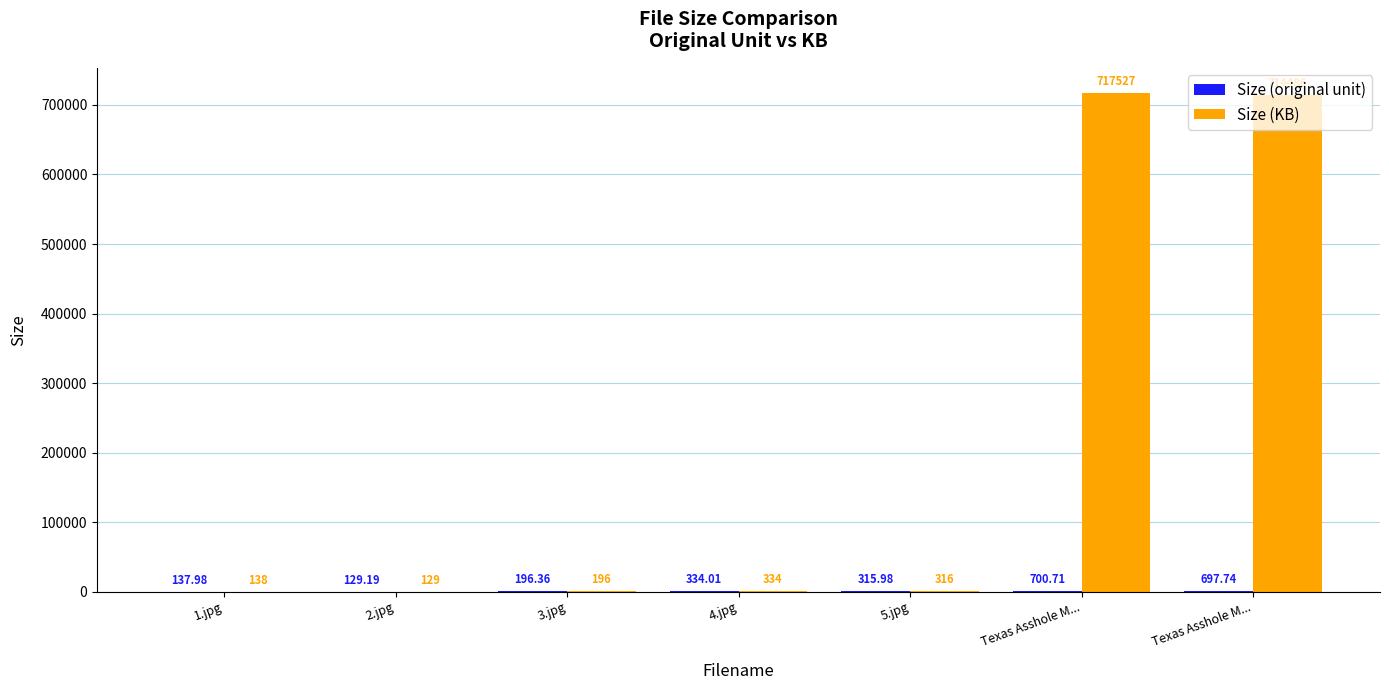

How many values in the Size (KB) series exceed 315?

4